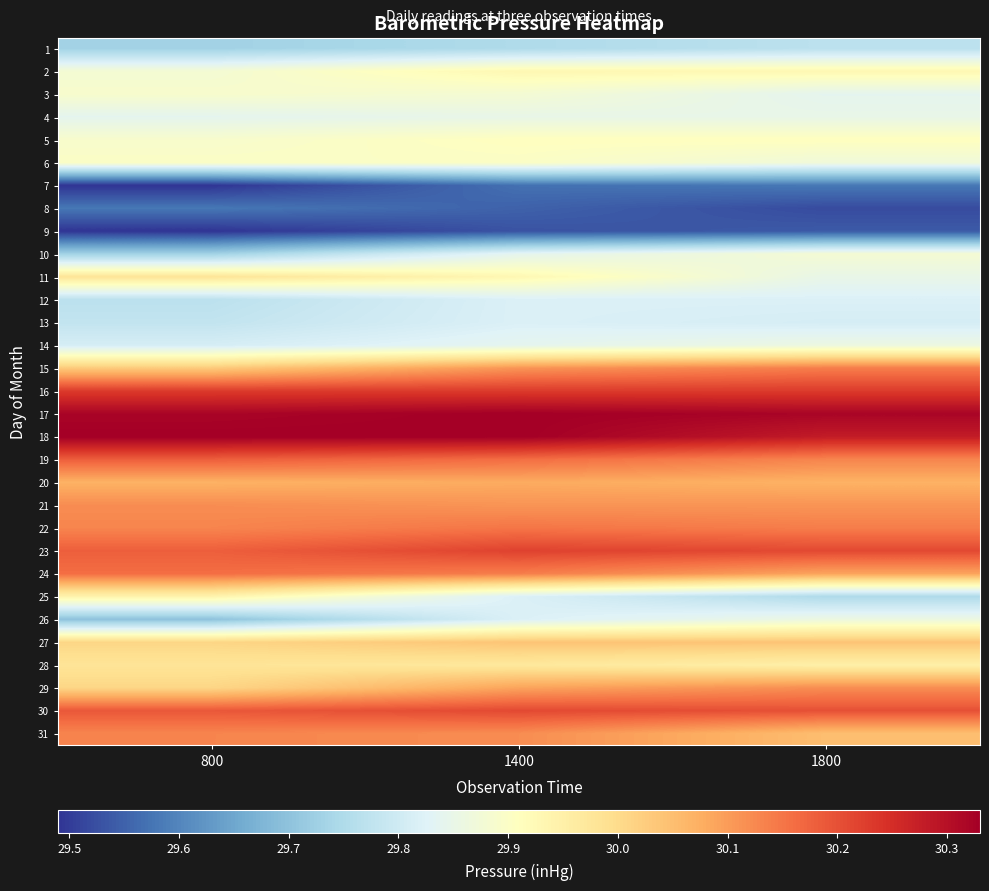

How many distinct data groups are displayed?

31